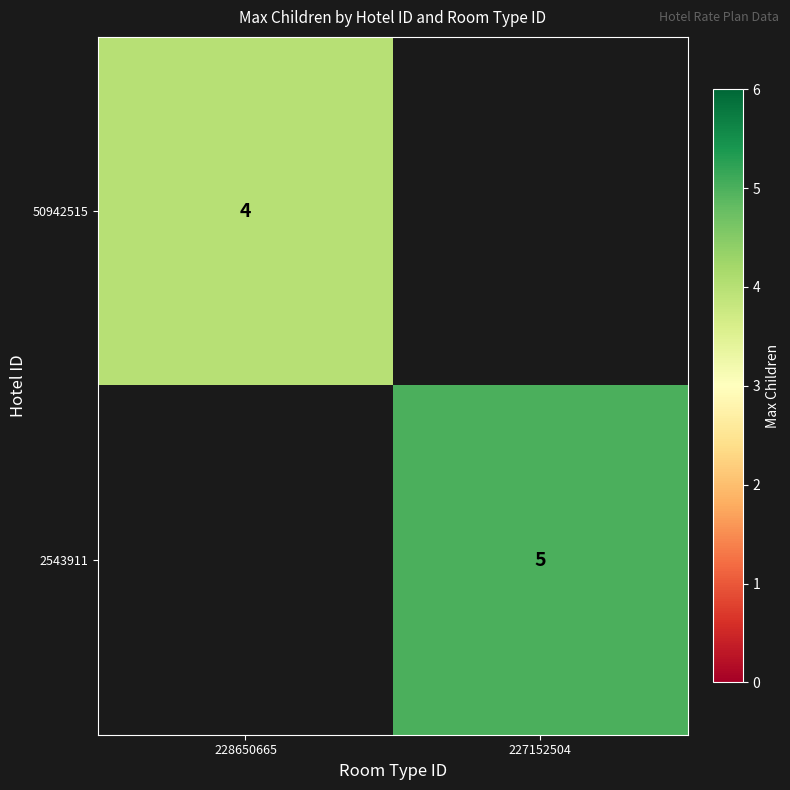

True or false: 2543911 has a value of 7 at 227152504.

False